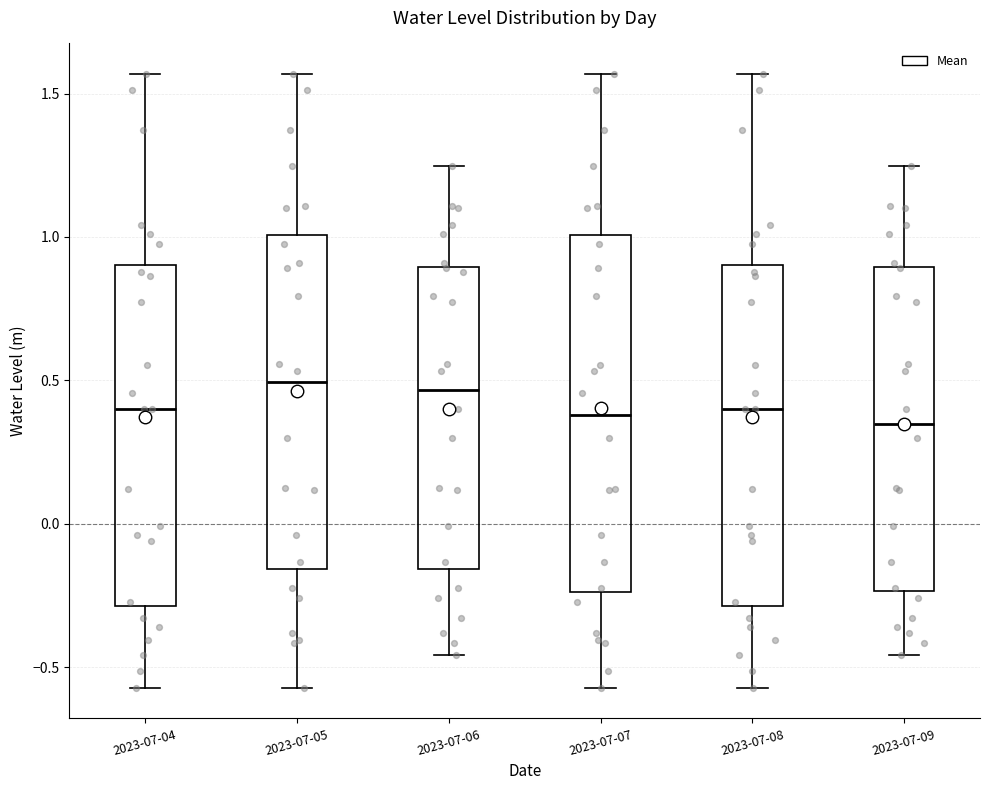

Where is the upper edge of the box for 2023-07-06 on the y-axis? The values are not printed on the chart, so give them approximately, as read against the axis.

0.90